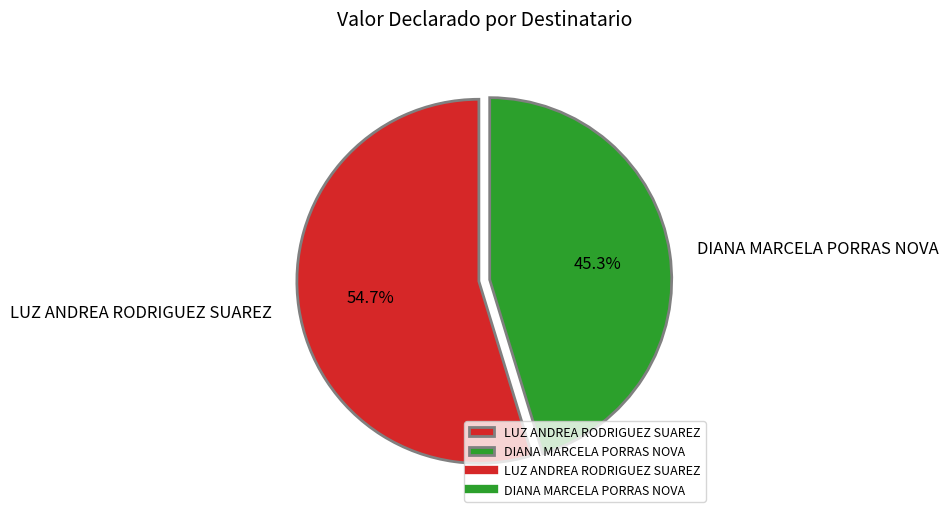

To the nearest percent, what portion does LUZ ANDREA RODRIGUEZ SUAREZ represent?

55%